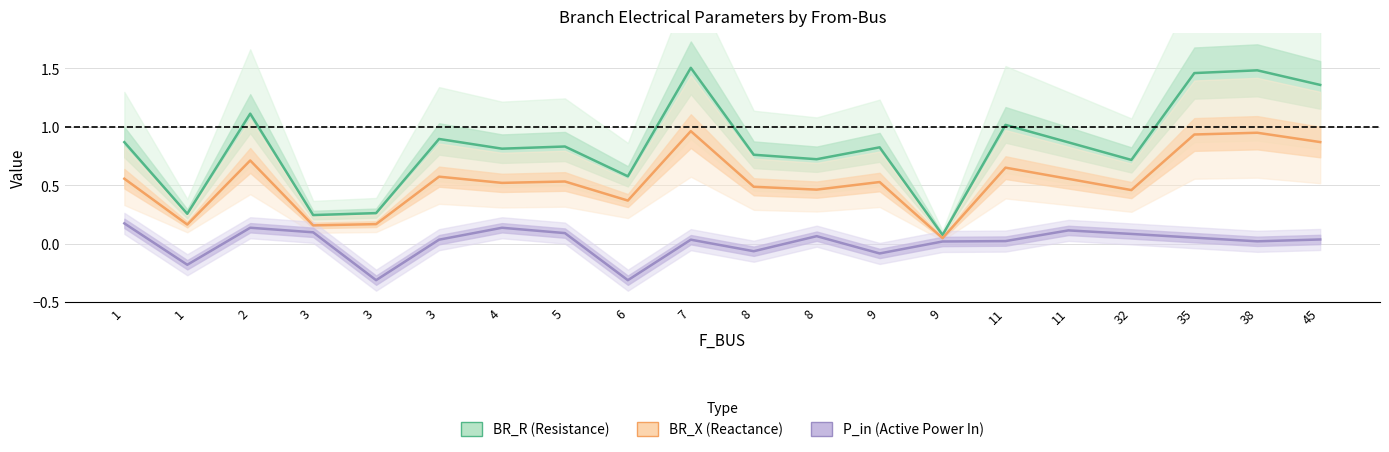

What is the value of the P_in (Active Power In) point at the 4th from the left?

0.1